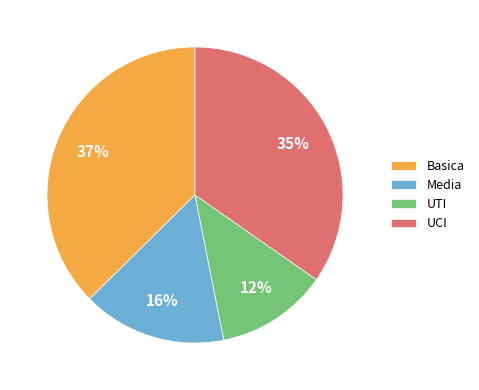

Does UCI represent more than half of the total?

No